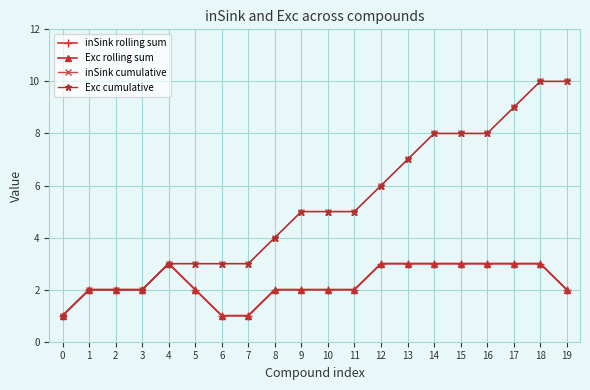

True or false: inSink cumulative and Exc cumulative intersect in this chart.

False